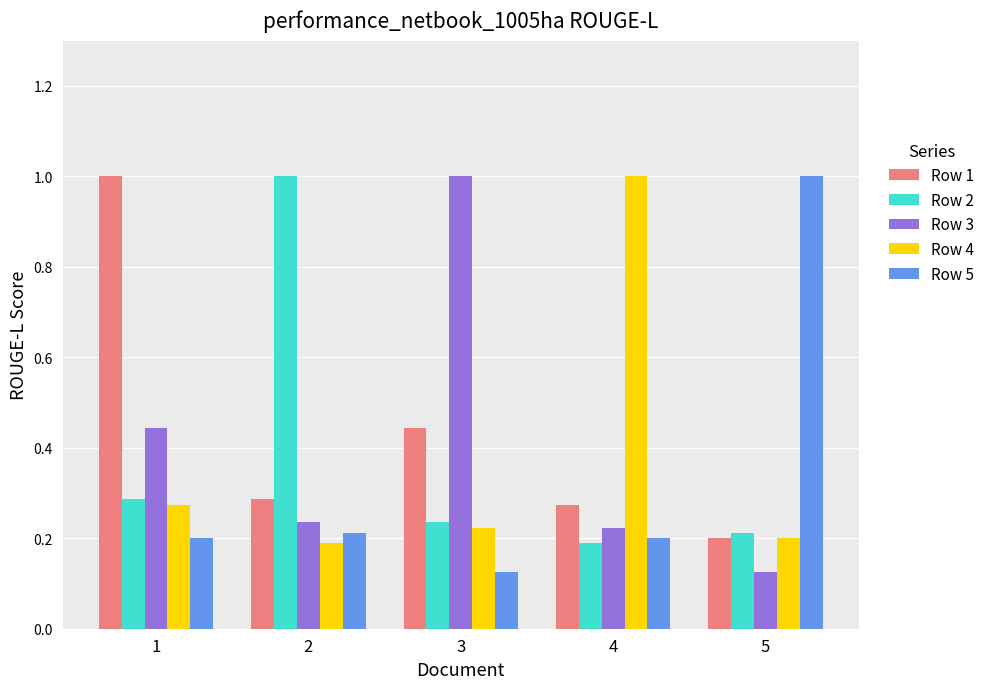

What is the spread (max minus min) of values at 1?

0.8